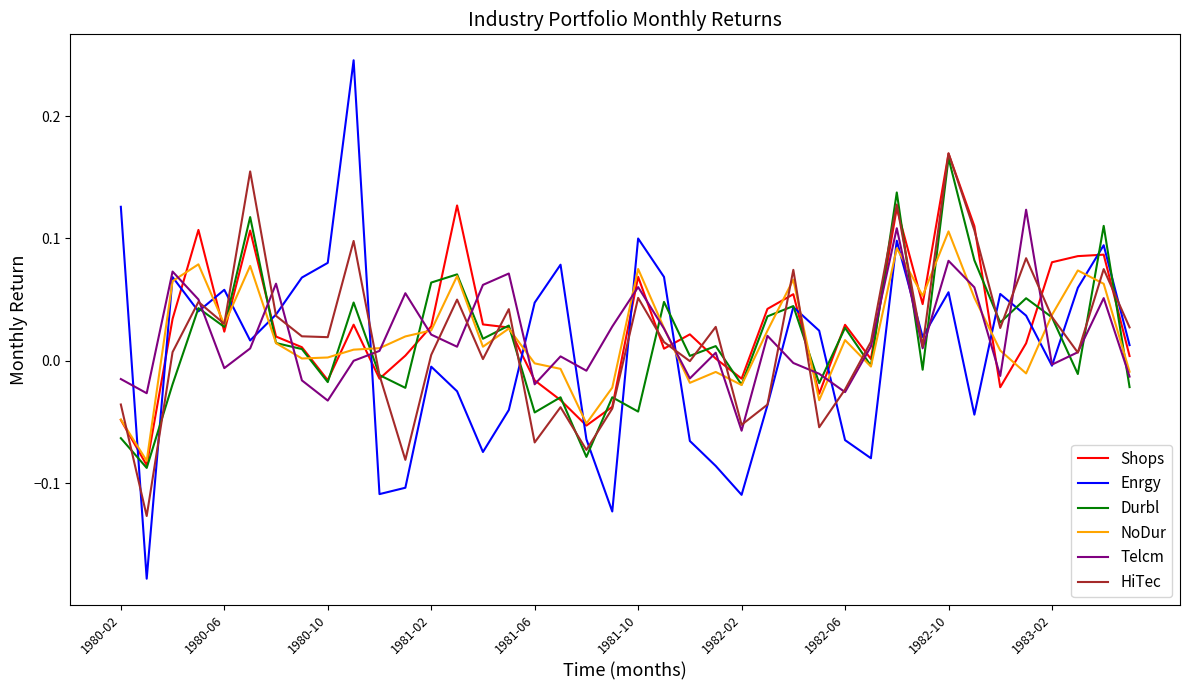

Which series has the widest spread of values?

Enrgy